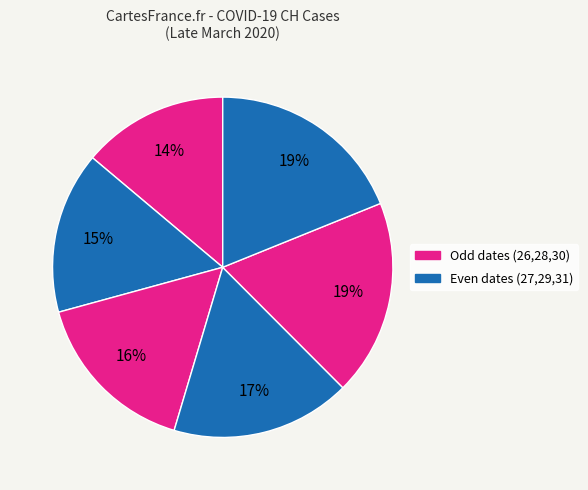

Count the number of slices in the pie.

6